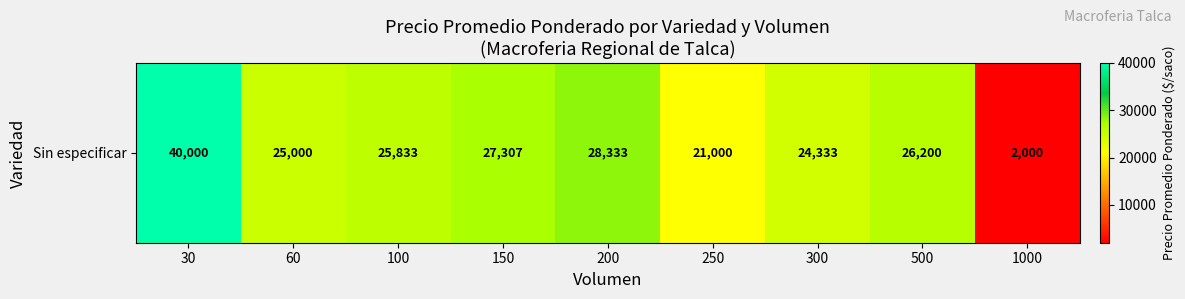

The chart shows a value of 2000.0 at 1000. True or false?

True